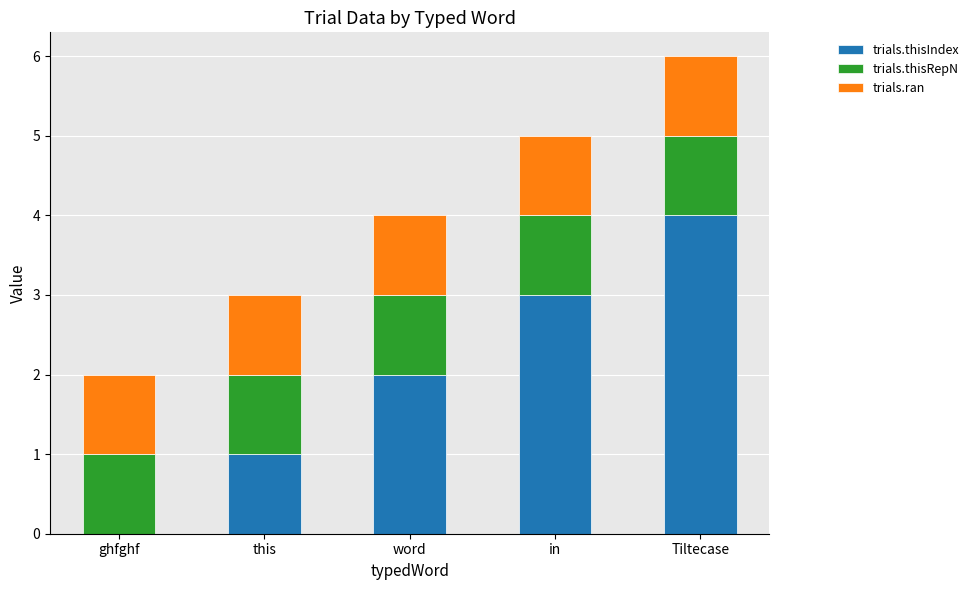

At which label does trials.thisIndex reach its peak?

Tiltecase